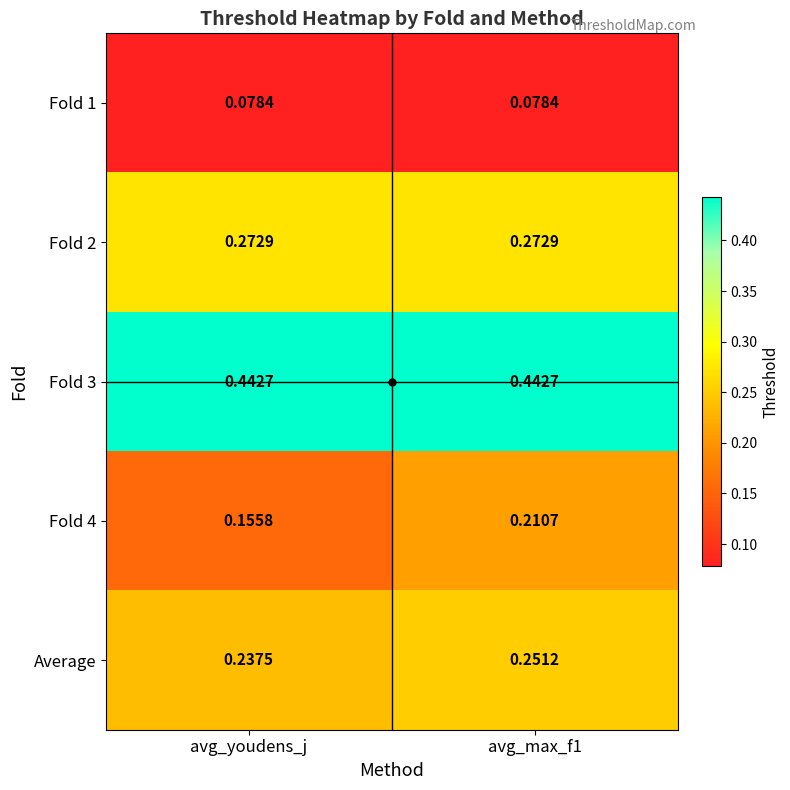

At avg_youdens_j, list the series in order from largest to smallest.

Fold 3, Fold 2, Average, Fold 4, Fold 1